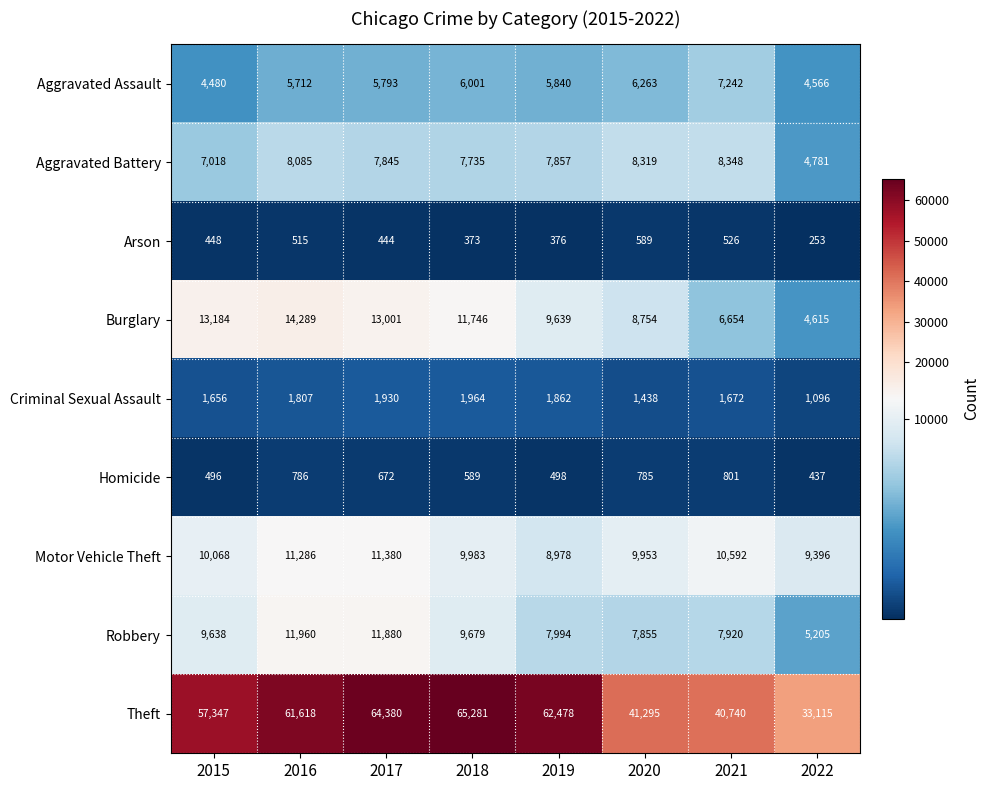

True or false: Criminal Sexual Assault has a value of 1656 at 2015.

True